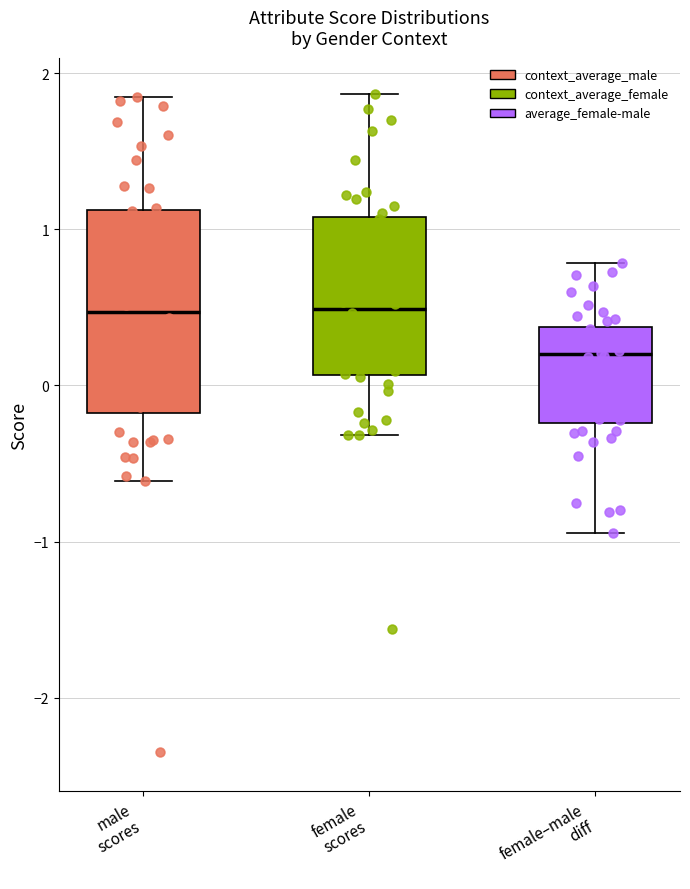

Reading left to right, transcribe this box plot: for each box, give where its median line is, the range the box spans, and where its two whiskers end, as read against the y-axis. The values are not printed on the chart, so give them approximately, as read against the axis.

male scores: median 0.5, box -0.2 to 1.1, whiskers -0.6 to 1.8
female scores: median 0.5, box 0.1 to 1.1, whiskers -0.3 to 1.9
female–male diff: median 0.2, box -0.2 to 0.4, whiskers -0.9 to 0.8